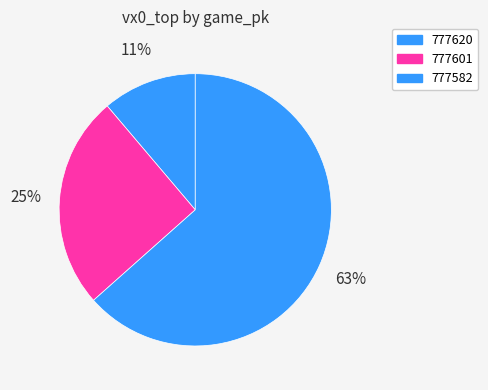

Is there a majority slice in this chart?

Yes